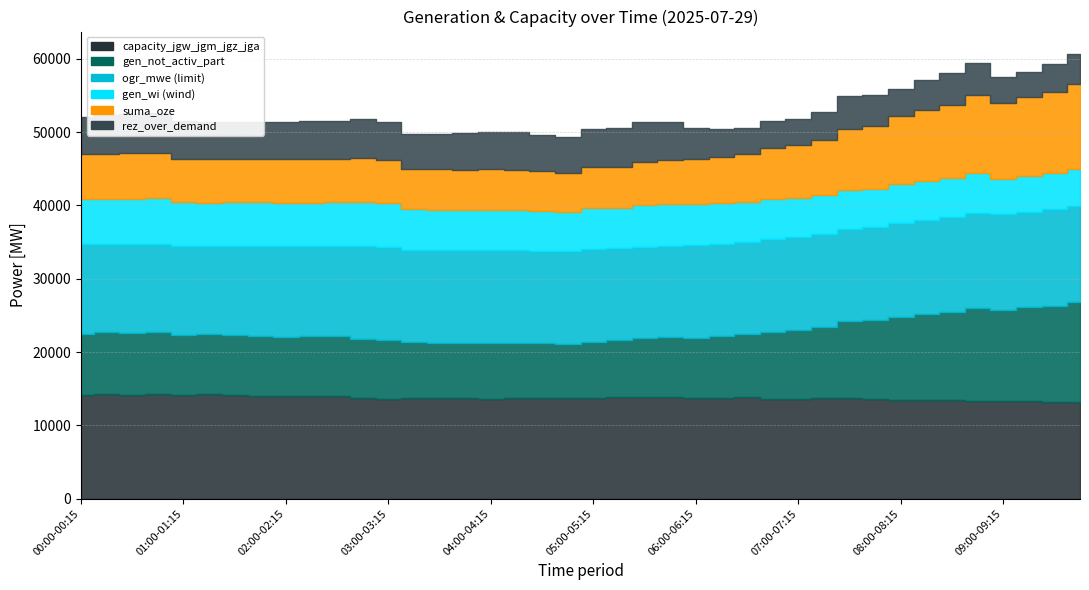

What is the total value across all series at 07:00-07:15?

51818